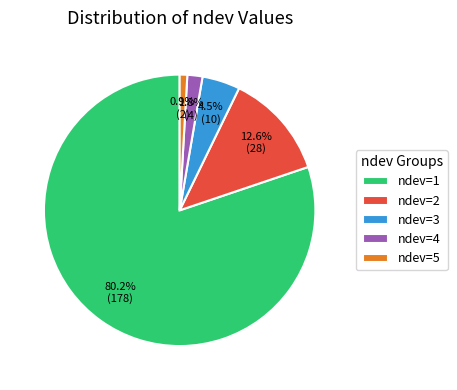

What portion of the pie excludes ndev=1?

19.8%